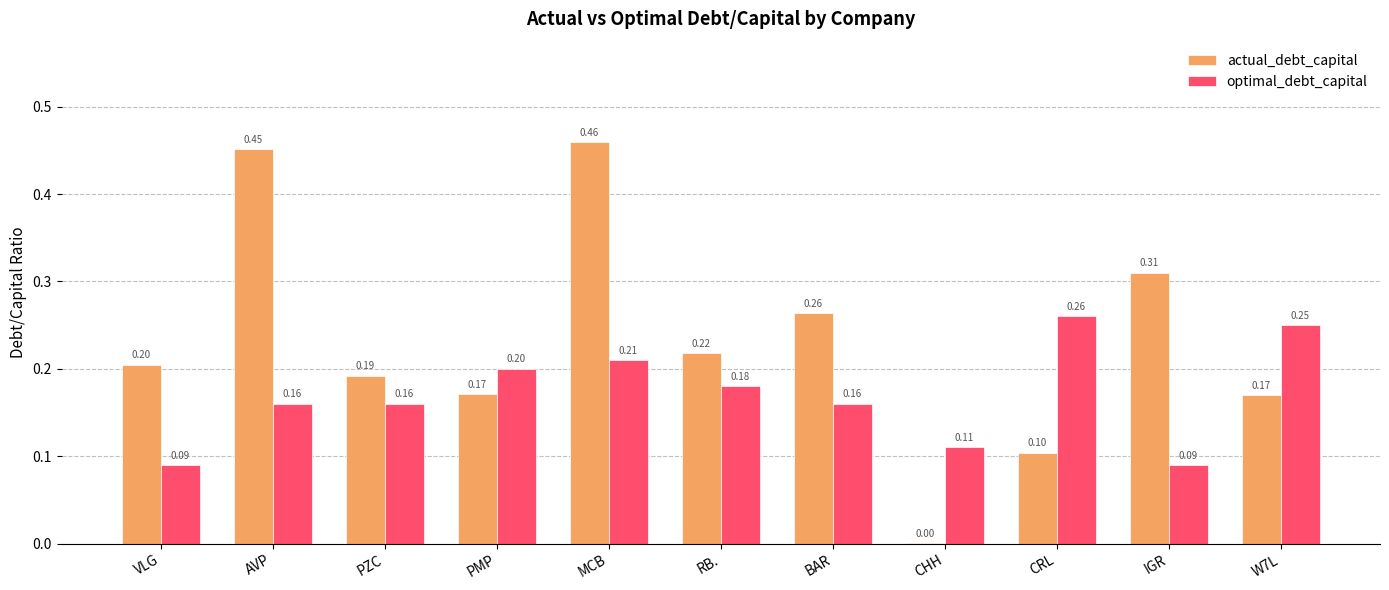

What is the sum of the actual_debt_capital values at W7L and PZC?

0.4